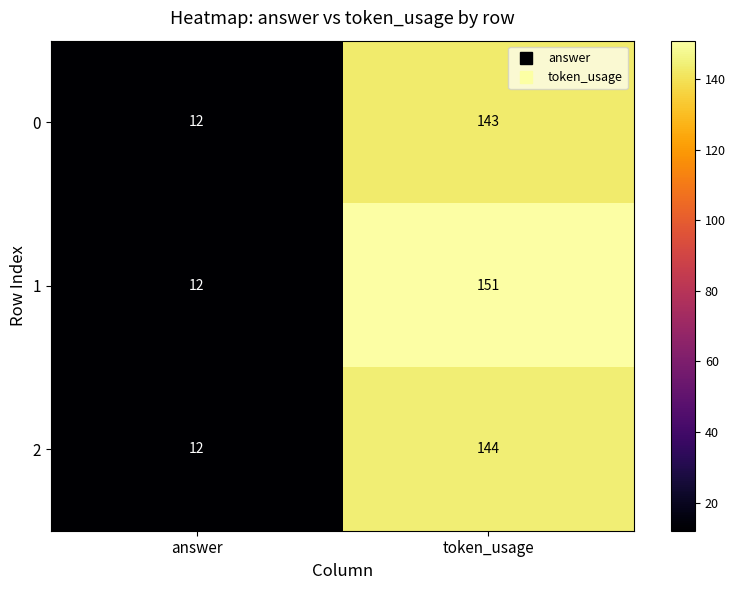

Reading left to right, extract all data points from this chart.

0: 12	143
1: 12	151
2: 12	144